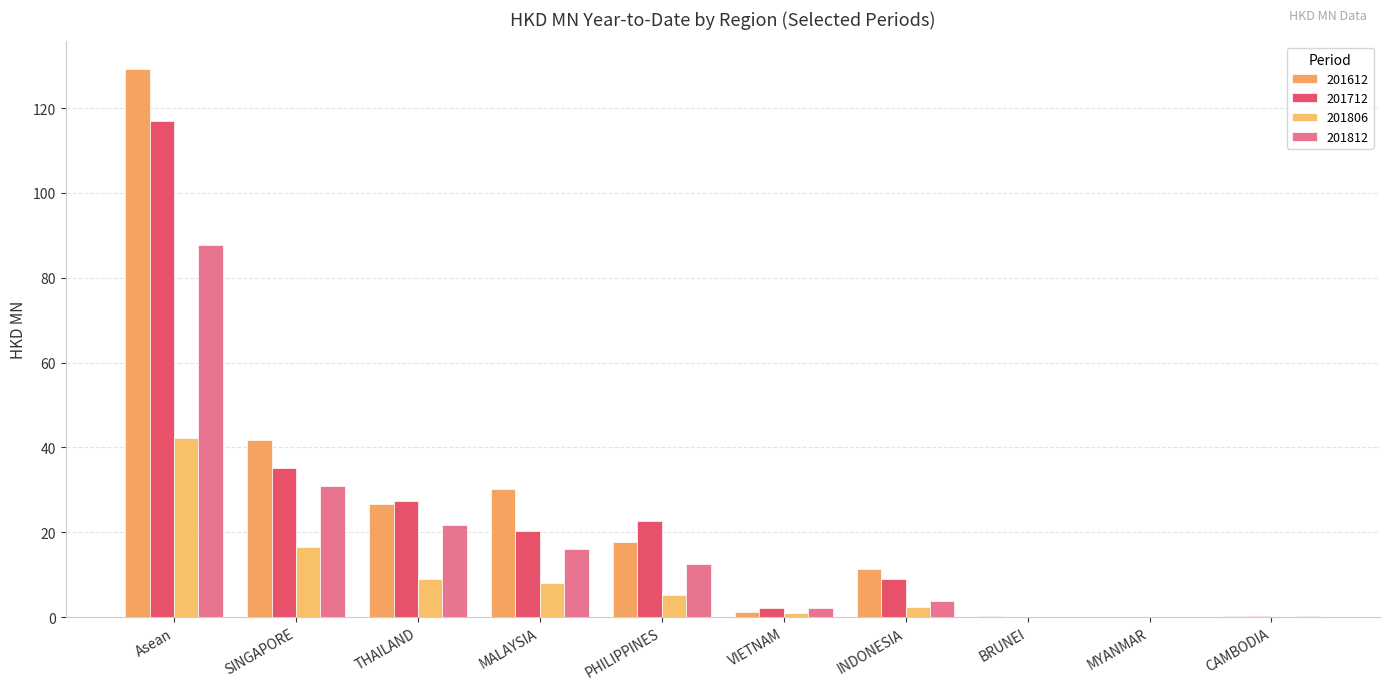

What is the difference between the maximum and second lowest values in the 201812 series?

87.5